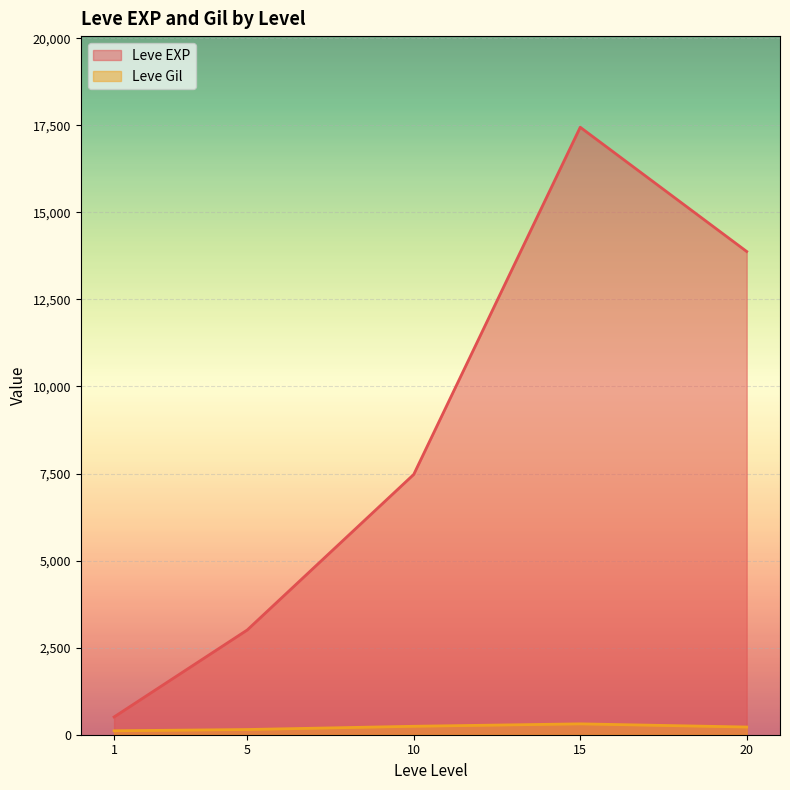

Which series has the largest range (max minus min)?

Leve EXP